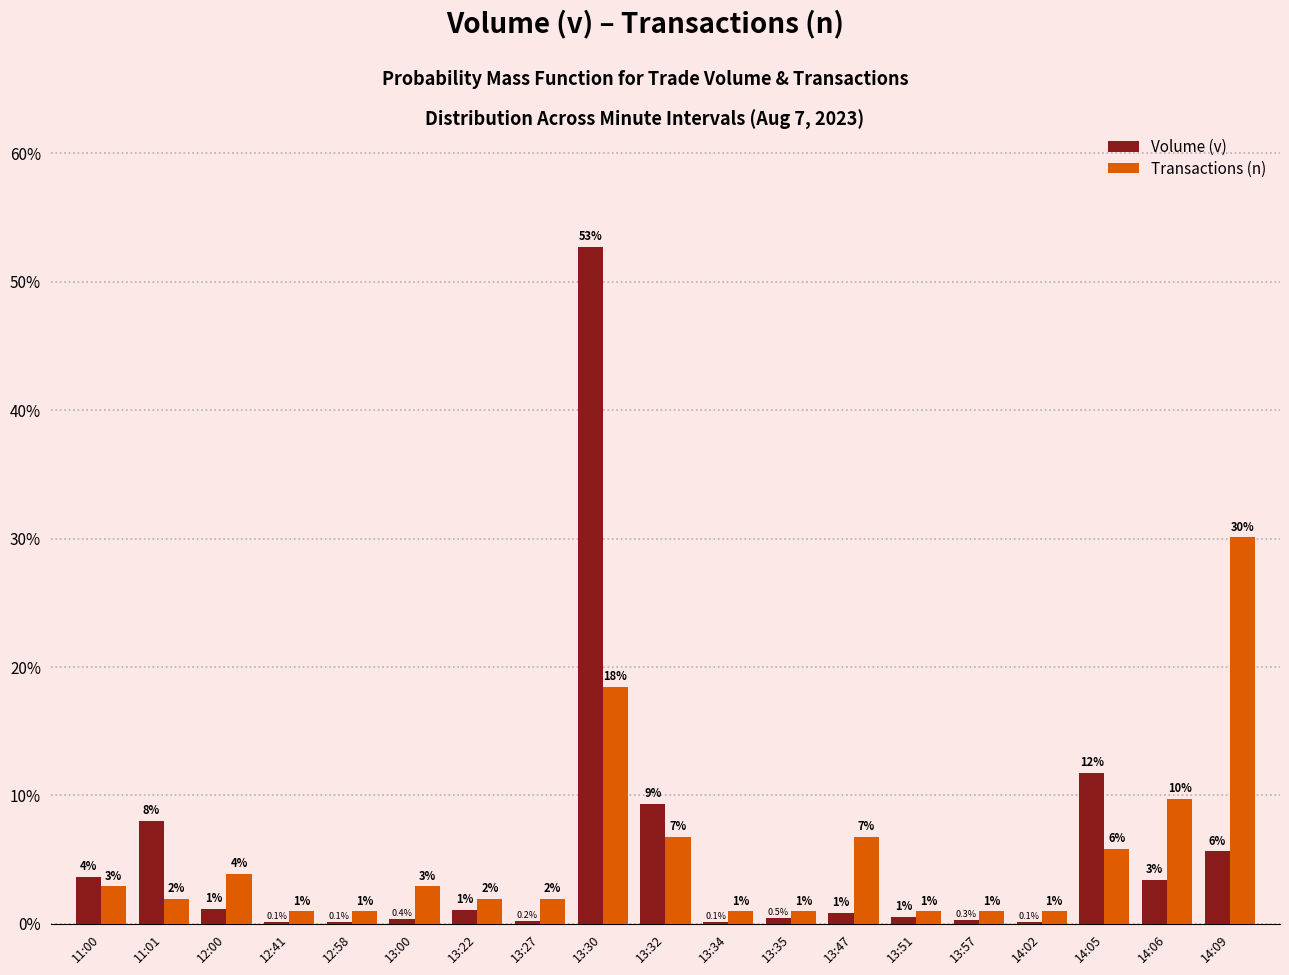

Where does the Transactions (n) series first go above 1?

11:00